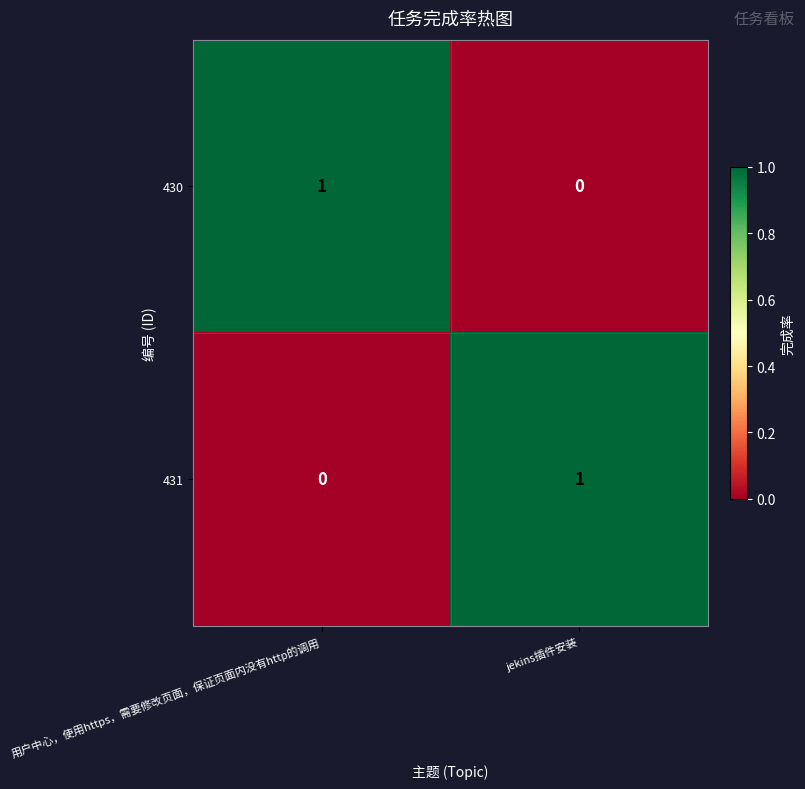

The value of 430 at 用户中心，使用https，需要修改页面，保证页面内没有http的调用 is 1. True or false?

True